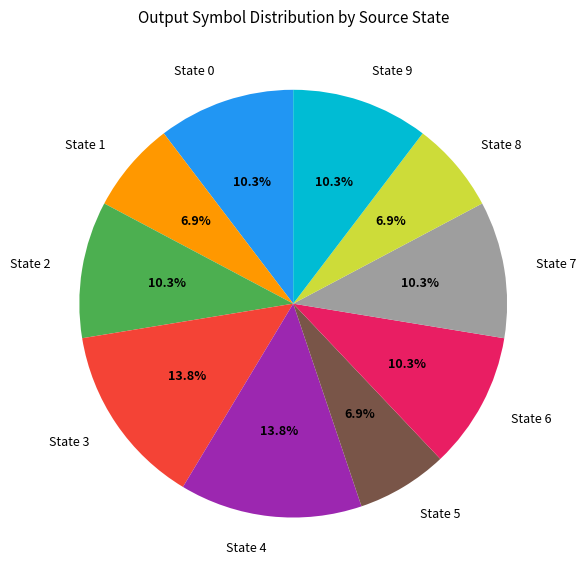

To the nearest percent, what is the average slice percentage?

10%